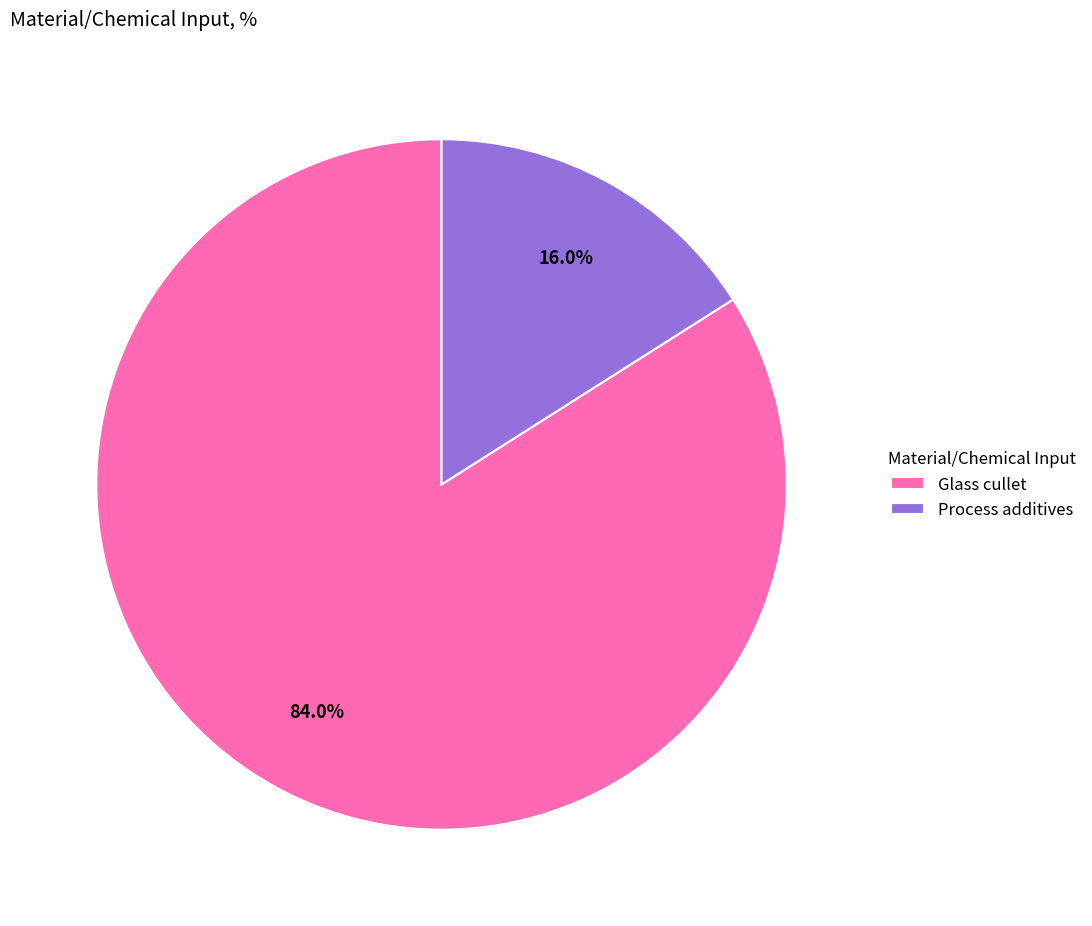

Between Glass cullet and Process additives, which is larger?

Glass cullet